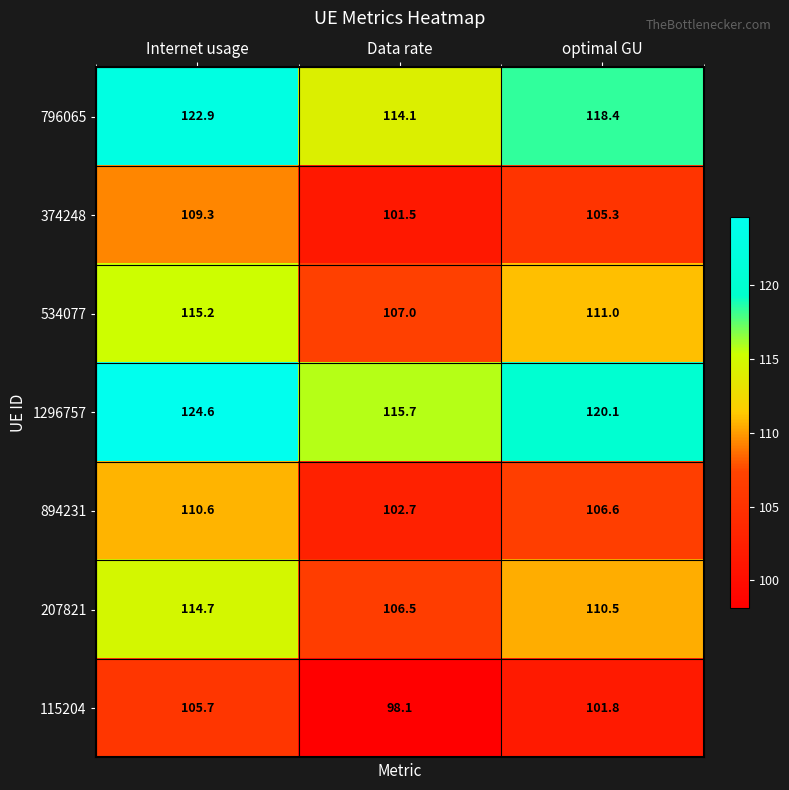

What value does the 115204 series have at Internet usage?

105.7